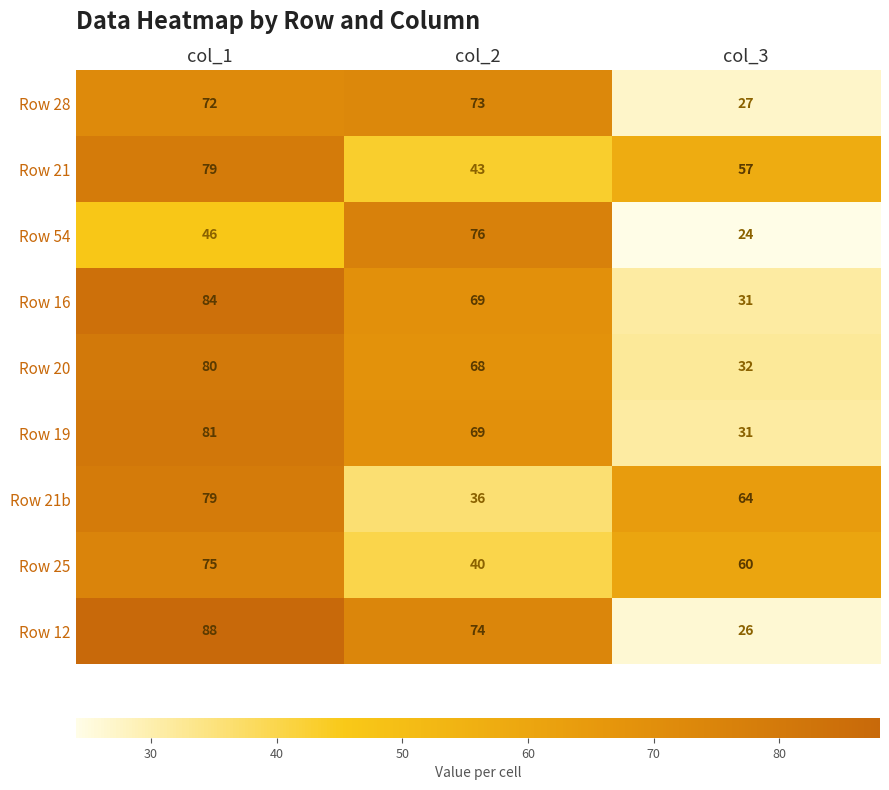

Reading left to right, what are all the values shown in this chart?

Row 28: col_1=72	col_2=73	col_3=27
Row 21: col_1=79	col_2=43	col_3=57
Row 54: col_1=46	col_2=76	col_3=24
Row 16: col_1=84	col_2=69	col_3=31
Row 20: col_1=80	col_2=68	col_3=32
Row 19: col_1=81	col_2=69	col_3=31
Row 21b: col_1=79	col_2=36	col_3=64
Row 25: col_1=75	col_2=40	col_3=60
Row 12: col_1=88	col_2=74	col_3=26